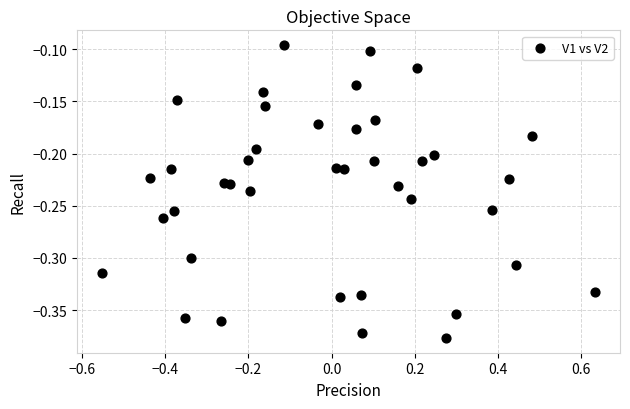

What is the range of Y values (max minus min)?

0.3